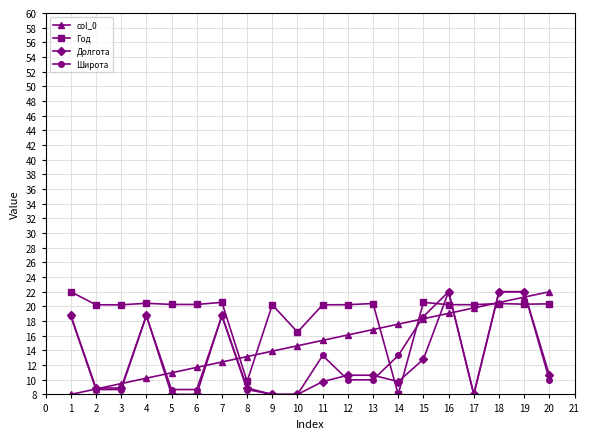

Is it true that Год equals 11.9 at 12?

False